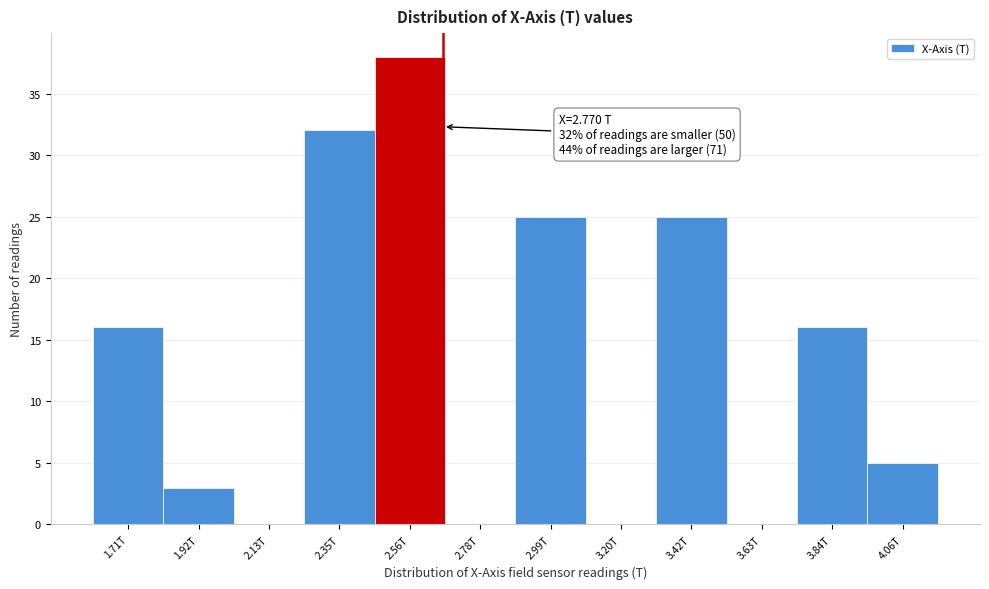

Reading left to right, extract all data points from this chart.

1.71T=16	1.92T=3	2.13T=0	2.35T=32	2.56T=38	2.78T=0	2.99T=25	3.20T=0	3.42T=25	3.63T=0	3.84T=16	4.06T=5